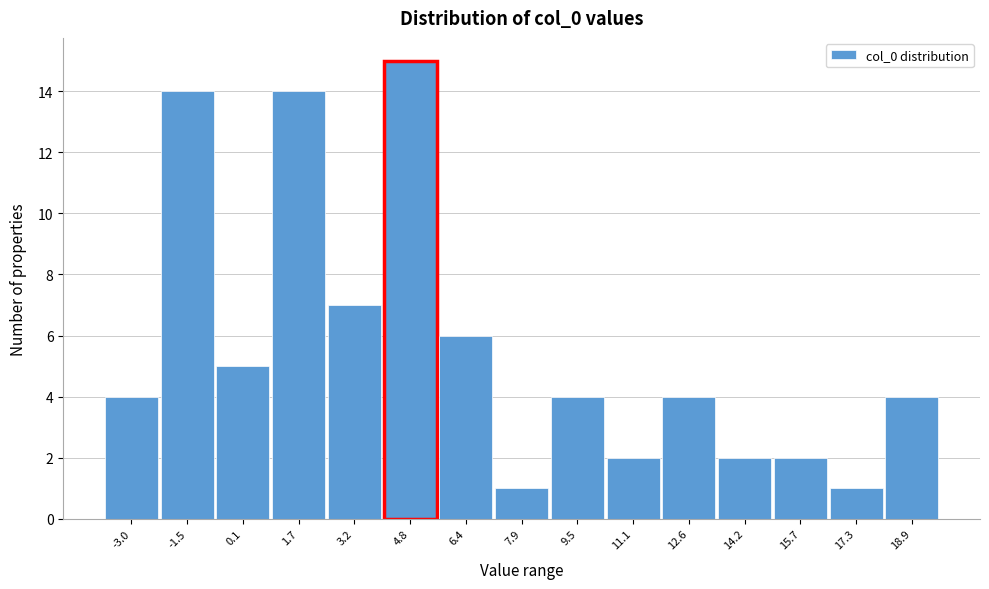

Reading left to right, list all the values displayed in this chart.

4	14	5	14	7	15	6	1	4	2	4	2	2	1	4